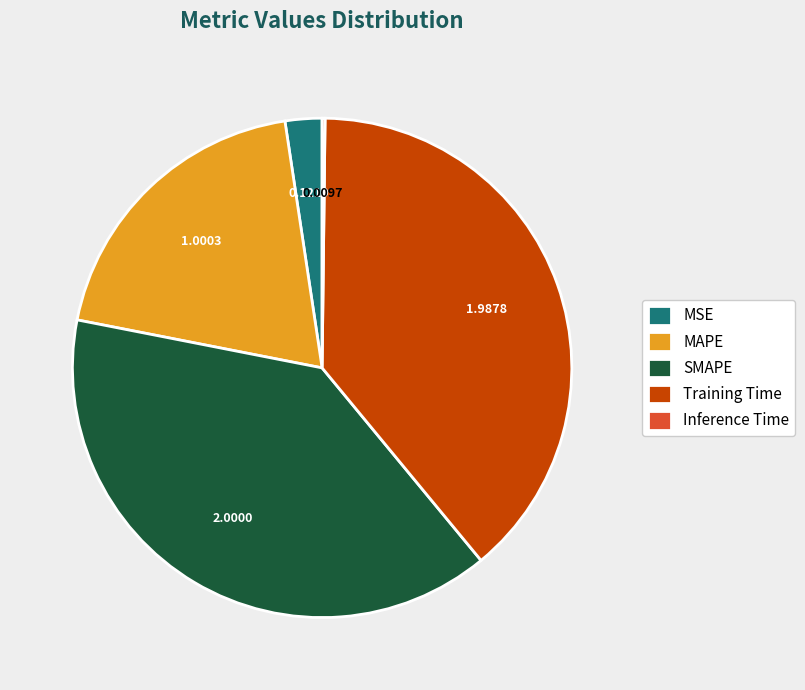

Does SMAPE represent more than half of the total?

No